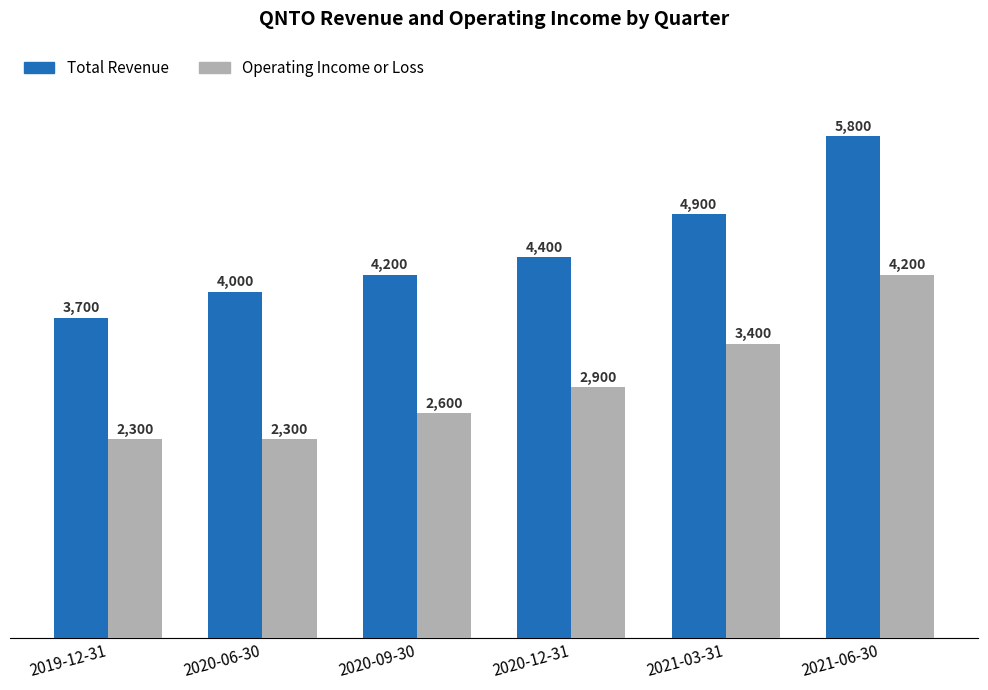

What is the average value of the Total Revenue series?

4500